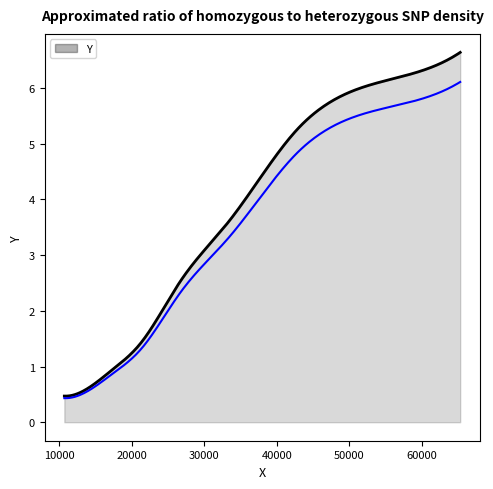

List the labels in order of value, smallest first.

10700.0, 13300.0, 17300.0, 21300.0, 26700.0, 33300.0, 42700.0, 52000.0, 65300.0